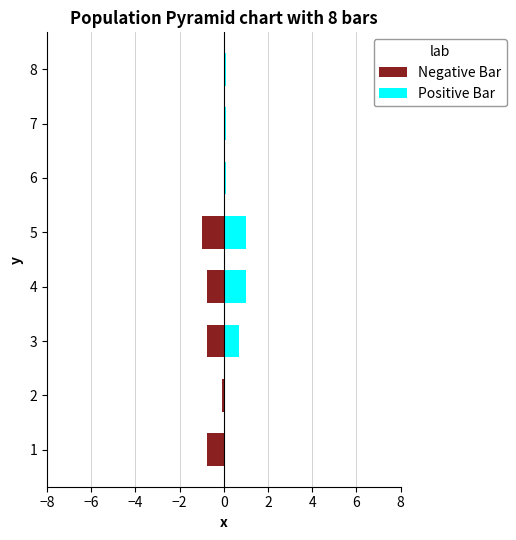

How many groups of bars are there?

8